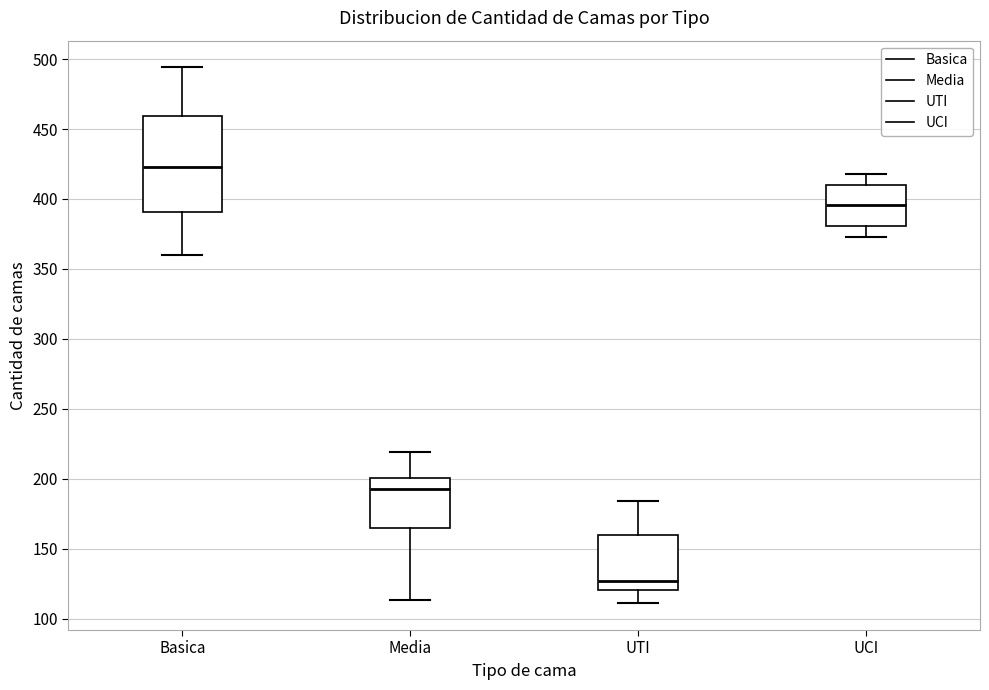

Which box's median line is the lowest?

UTI